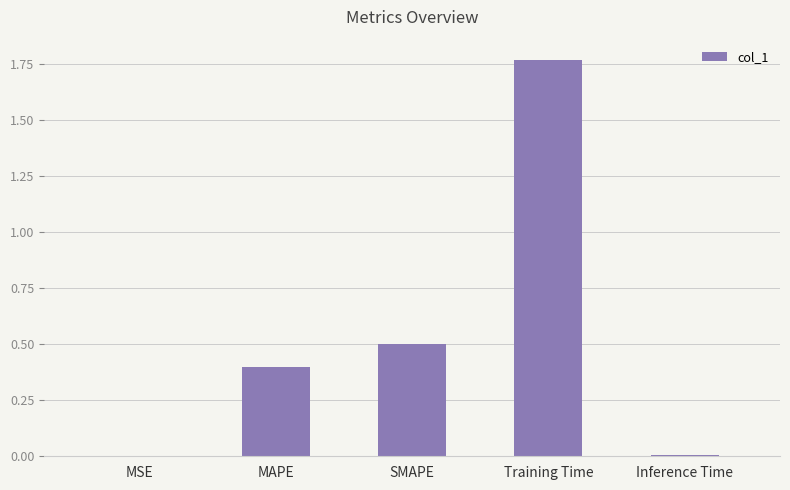

At which category does the chart reach its peak across all series?

Training Time